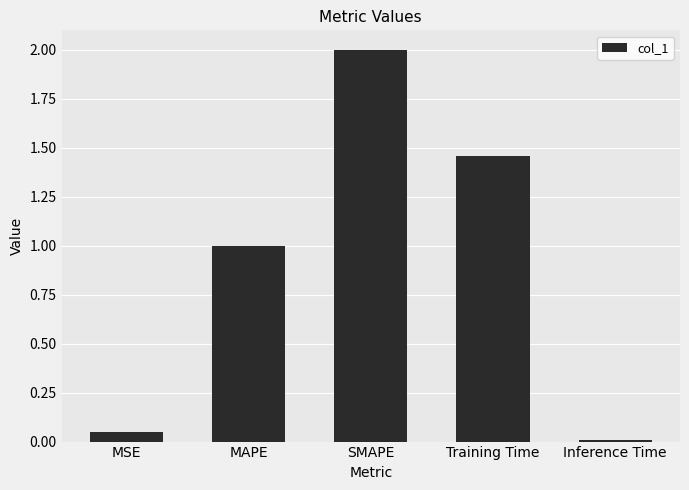

At which label is the value closest to 1?

MAPE